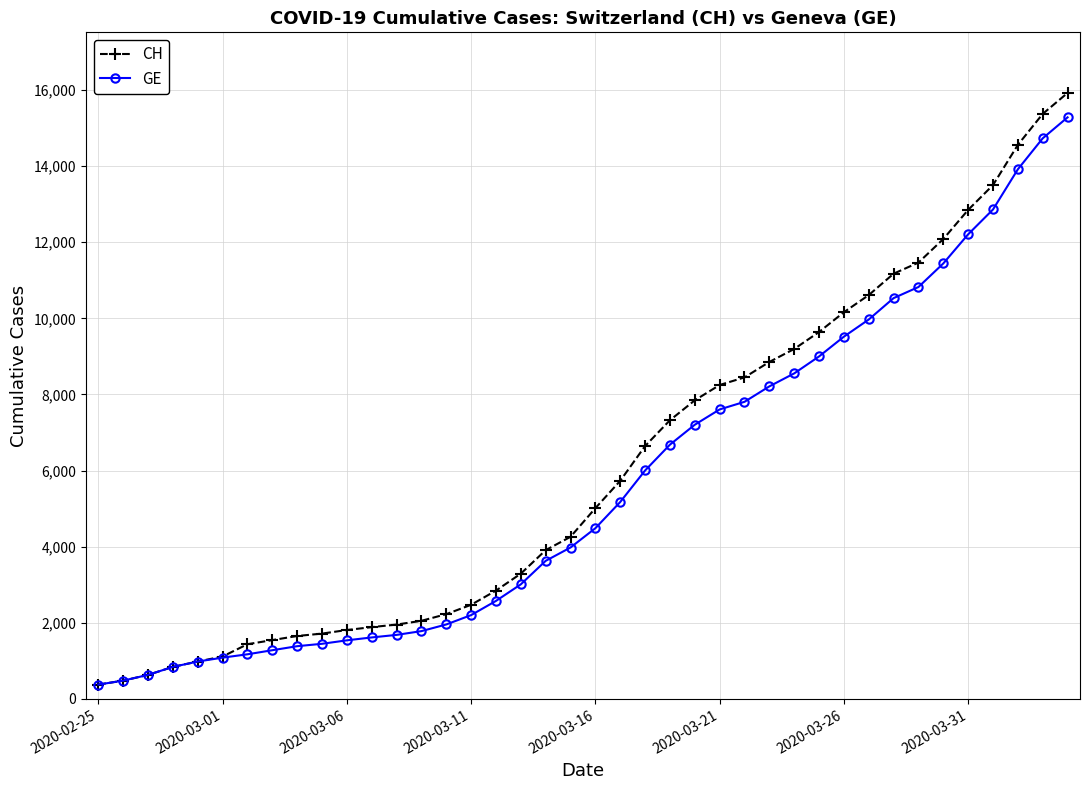

List the series in order of their overall mean, lowest first.

GE, CH